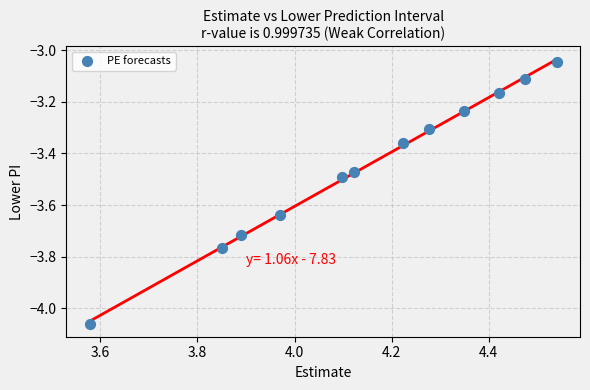

What is the range of X values (max minus min)?

1.0